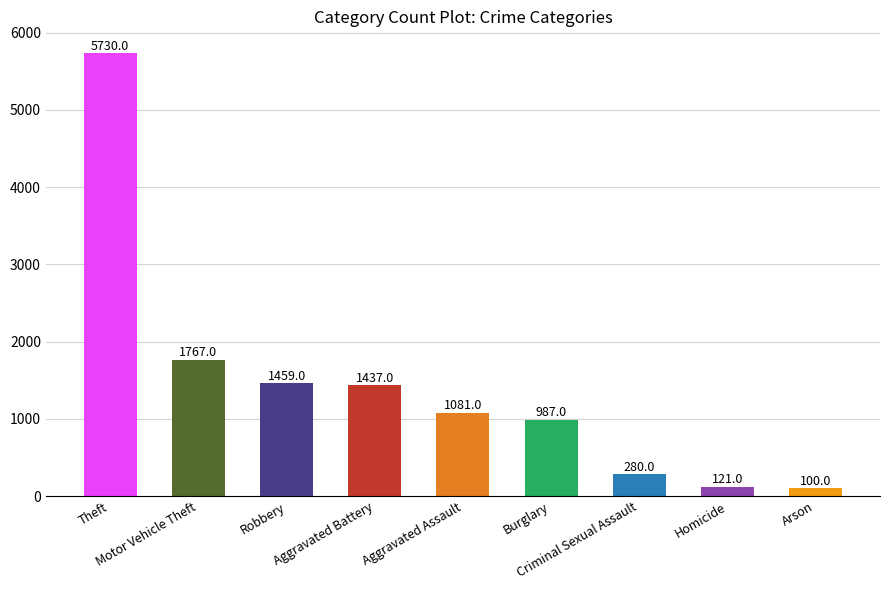

Is it true that the value at Arson is 100?

True